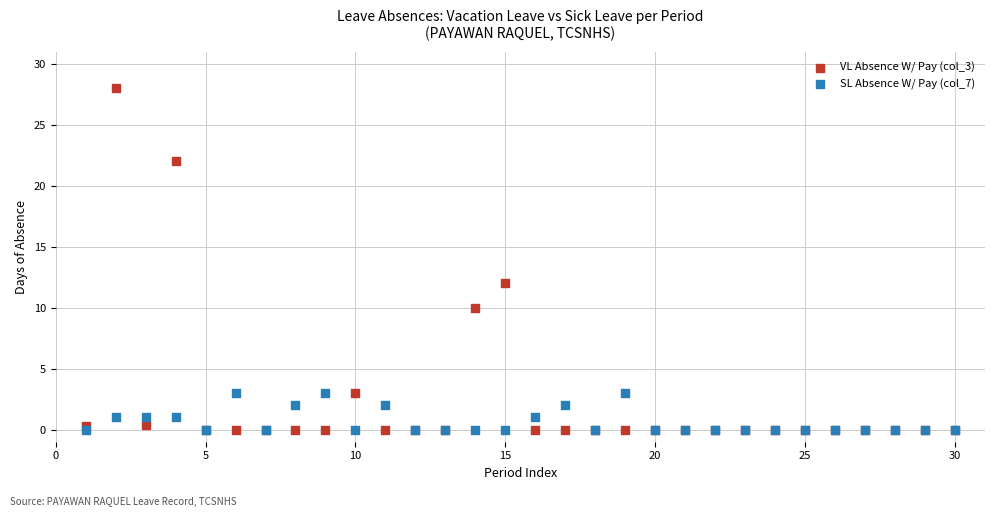

What are all the series names shown in the legend?

VL Absence W/ Pay (col_3), SL Absence W/ Pay (col_7)